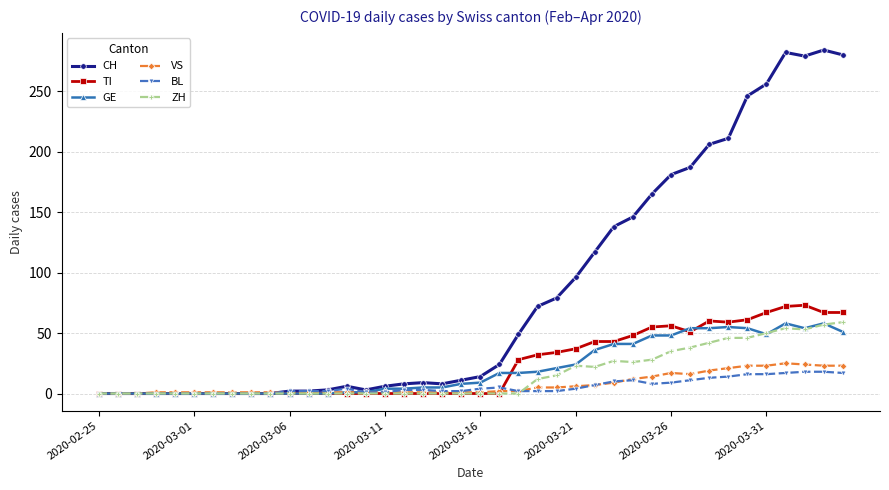

After their last crossing, which series has the higher values: BL or VS?

VS